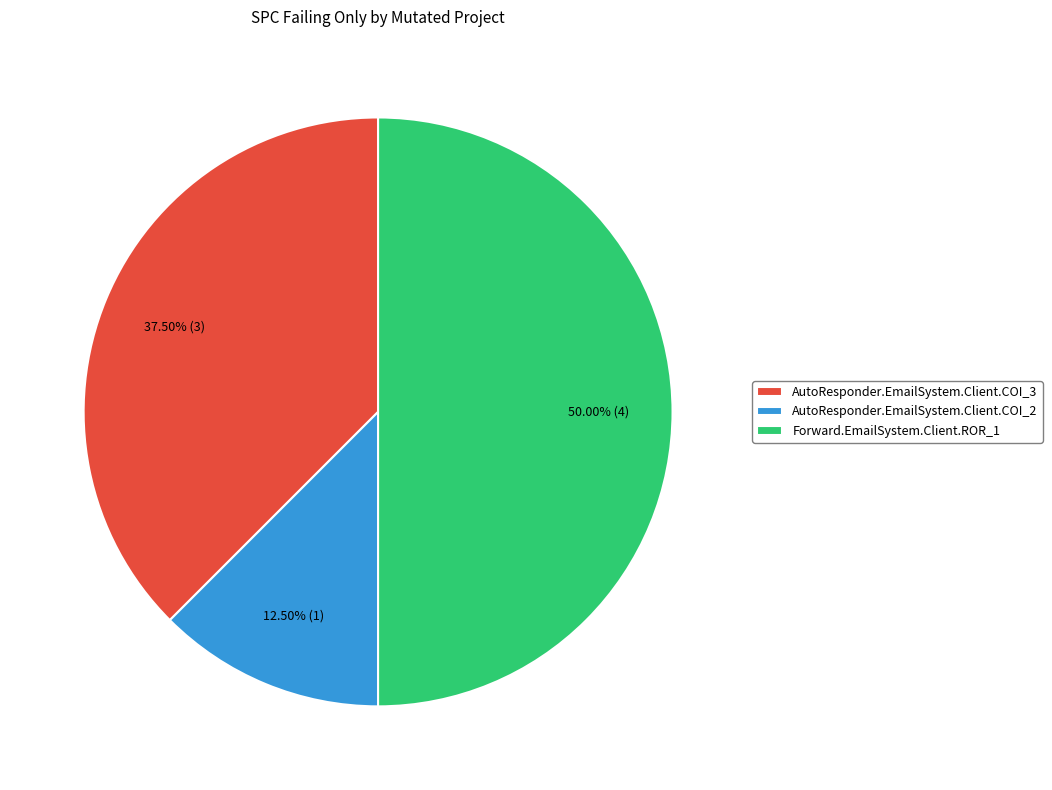

Count the number of slices in the pie.

3